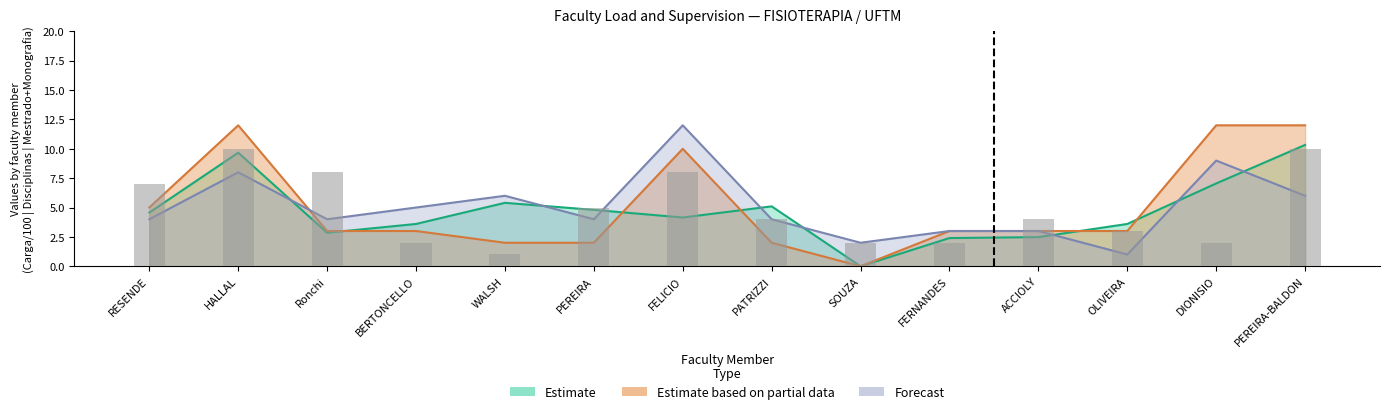

What is the label of the 6th bar from the left?

PEREIRA